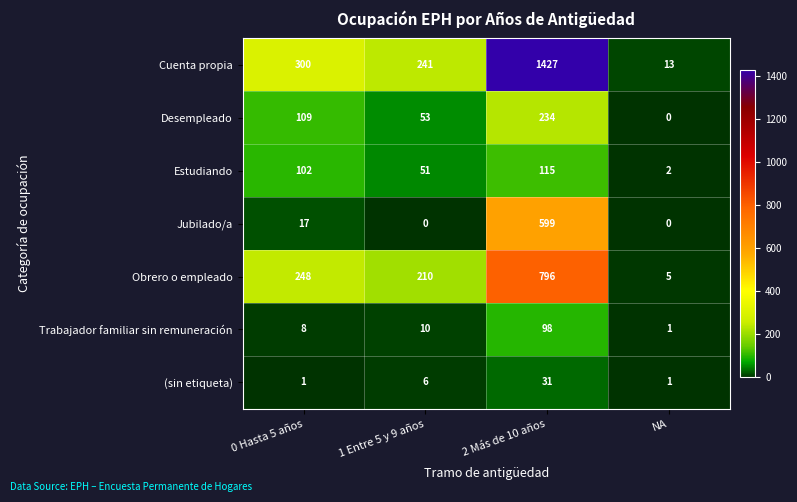

At which category is the sum across all series the highest?

2 Más de 10 años